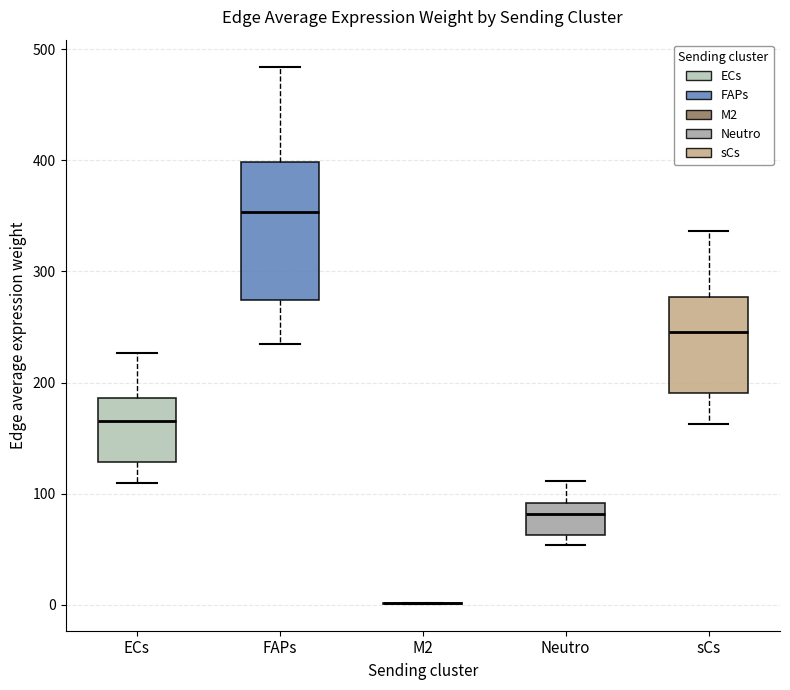

Reading left to right, read every box against the y-axis: the position of its median line, the range the box covers, and the ends of its whiskers. The values are not printed on the chart, so give them approximately, as read against the axis.

ECs: median 170, box 130 to 190, whiskers 110 to 230
FAPs: median 350, box 270 to 400, whiskers 230 to 480
M2: box collapsed to a line at 0, whiskers 0 to 0
Neutro: median 80, box 60 to 90, whiskers 50 to 110
sCs: median 250, box 190 to 280, whiskers 160 to 340